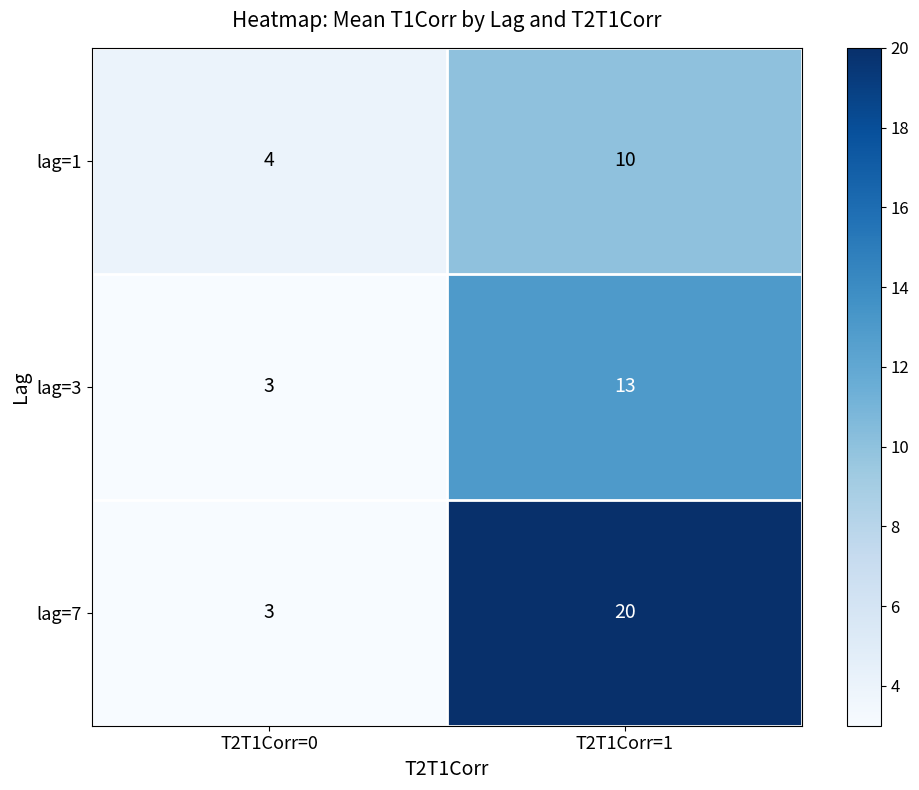

Which series changed the most between T2T1Corr=0 and T2T1Corr=1?

lag=7